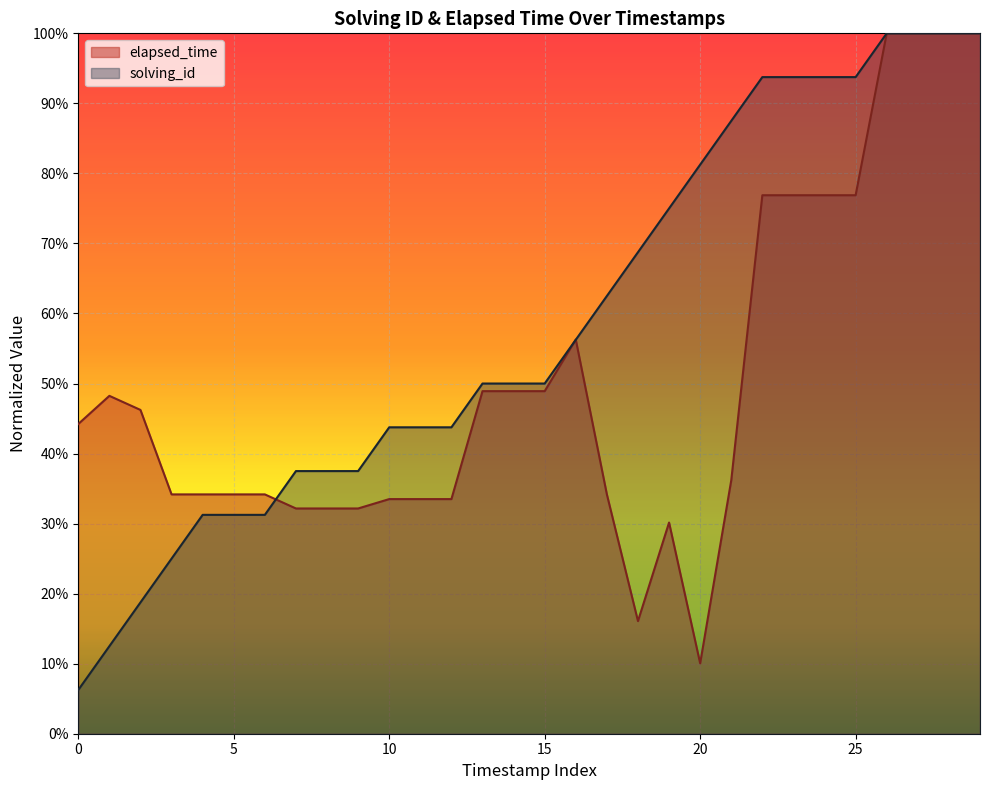

How many times do solving_id and elapsed_time cross each other?

3